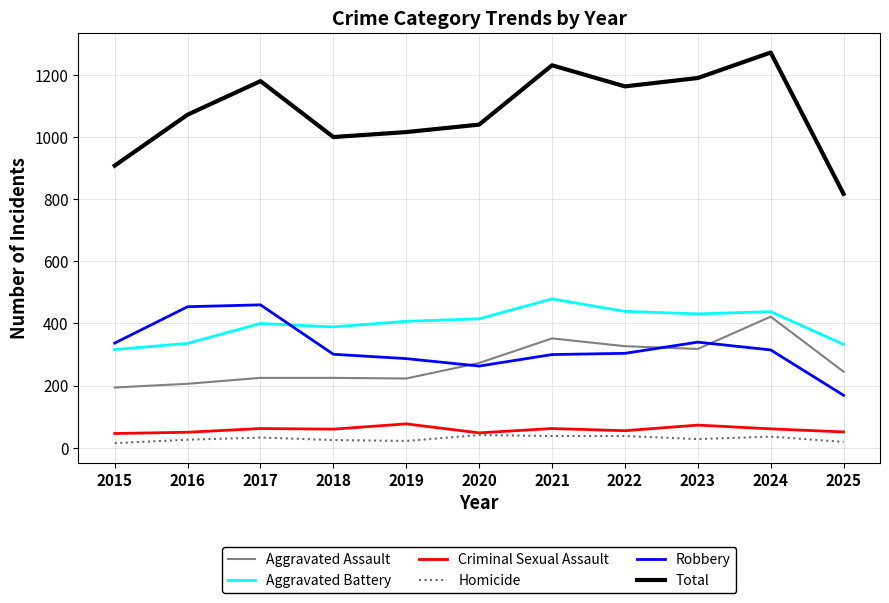

True or false: Aggravated Battery and Homicide intersect in this chart.

False